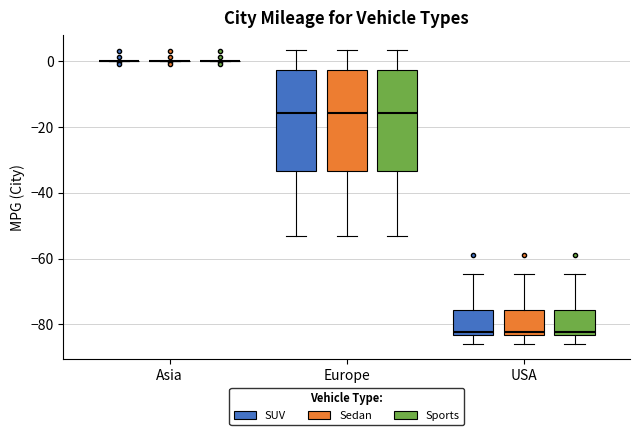

Reading left to right, transcribe this box plot: for each box, give where its median line is, the range the box spans, and where its two whiskers end, as read against the y-axis. The values are not printed on the chart, so give them approximately, as read against the axis.

Asia (SUV): box collapsed to a line at 0, whiskers 0 to 0
Asia (Sedan): box collapsed to a line at 0, whiskers 0 to 0
Asia (Sports): box collapsed to a line at 0, whiskers 0 to 0
Europe (SUV): median -16, box -34 to -2, whiskers -54 to 4
Europe (Sedan): median -16, box -34 to -2, whiskers -54 to 4
Europe (Sports): median -16, box -34 to -2, whiskers -54 to 4
USA (SUV): median -82, box -84 to -76, whiskers -86 to -64
USA (Sedan): median -82, box -84 to -76, whiskers -86 to -64
USA (Sports): median -82, box -84 to -76, whiskers -86 to -64